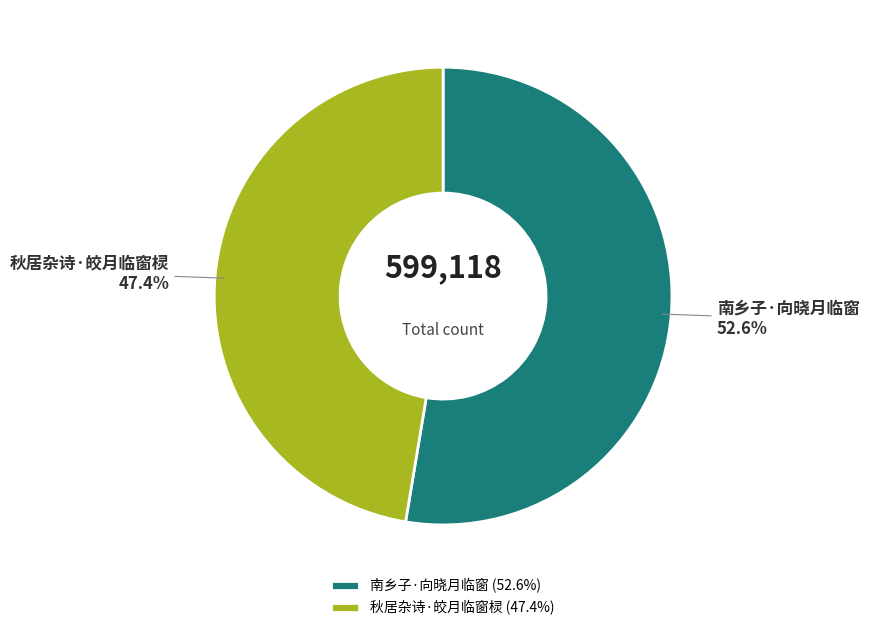

Which has a higher value, 秋居杂诗·皎月临窗棂 or 南乡子·向晓月临窗?

南乡子·向晓月临窗